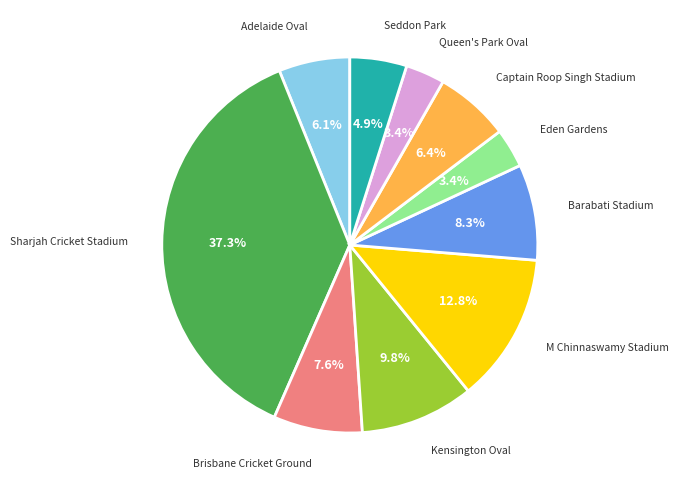

To the nearest percent, what is the average slice percentage?

10%